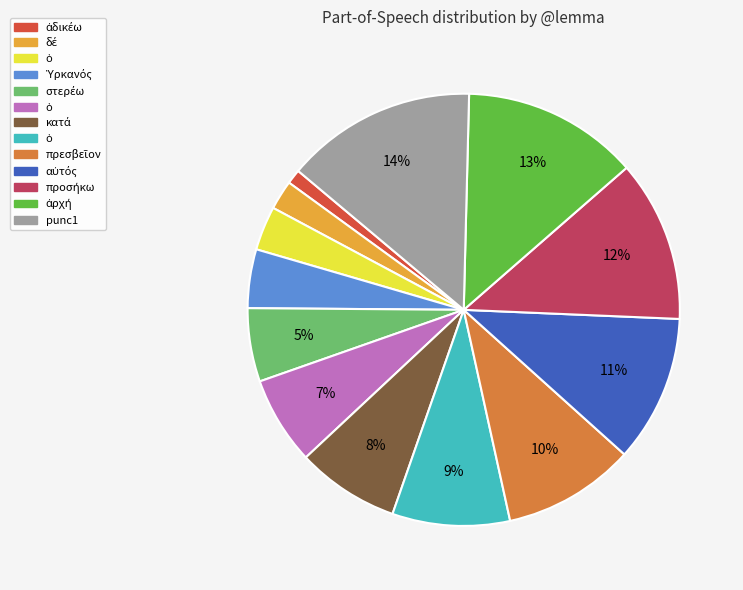

Does any single category account for the majority?

No